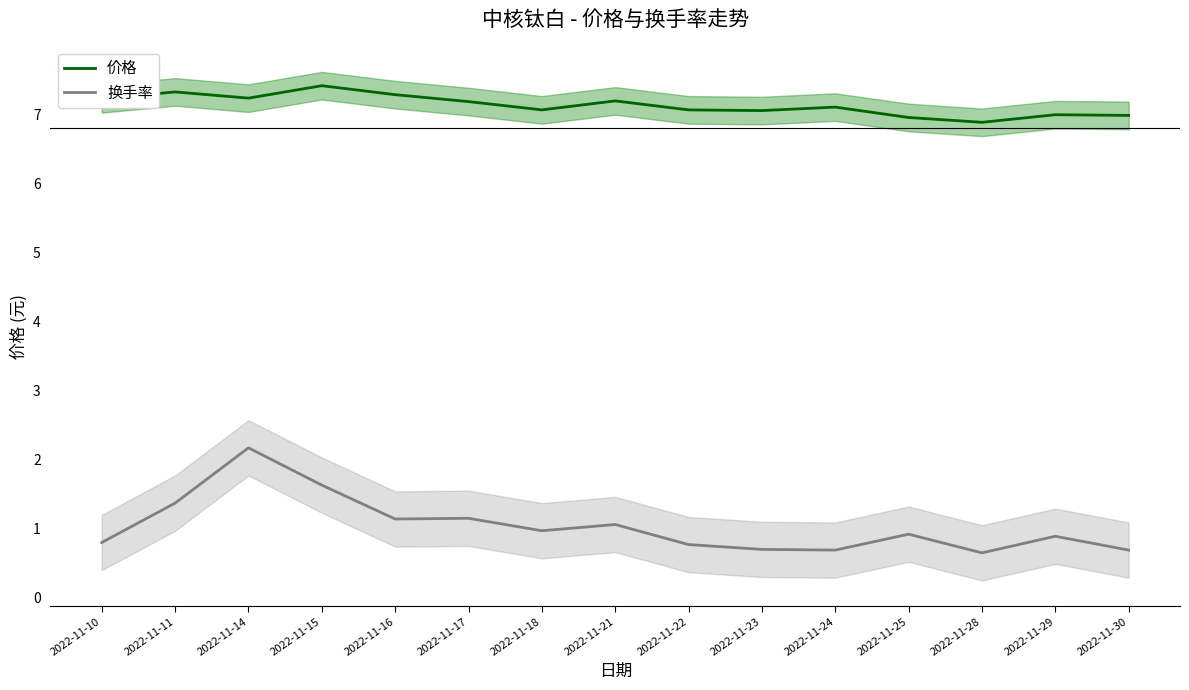

What are all the series names shown in the legend?

价格, 换手率